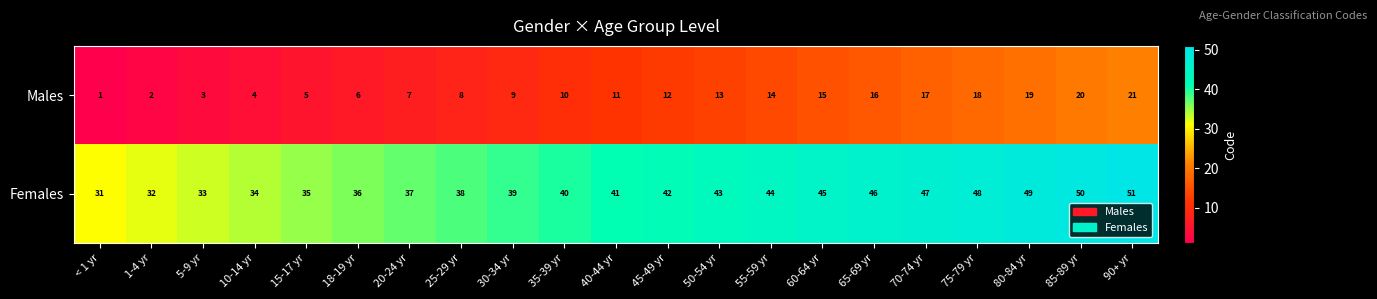

What is the difference between the highest and lowest values at 20-24 yr?

30